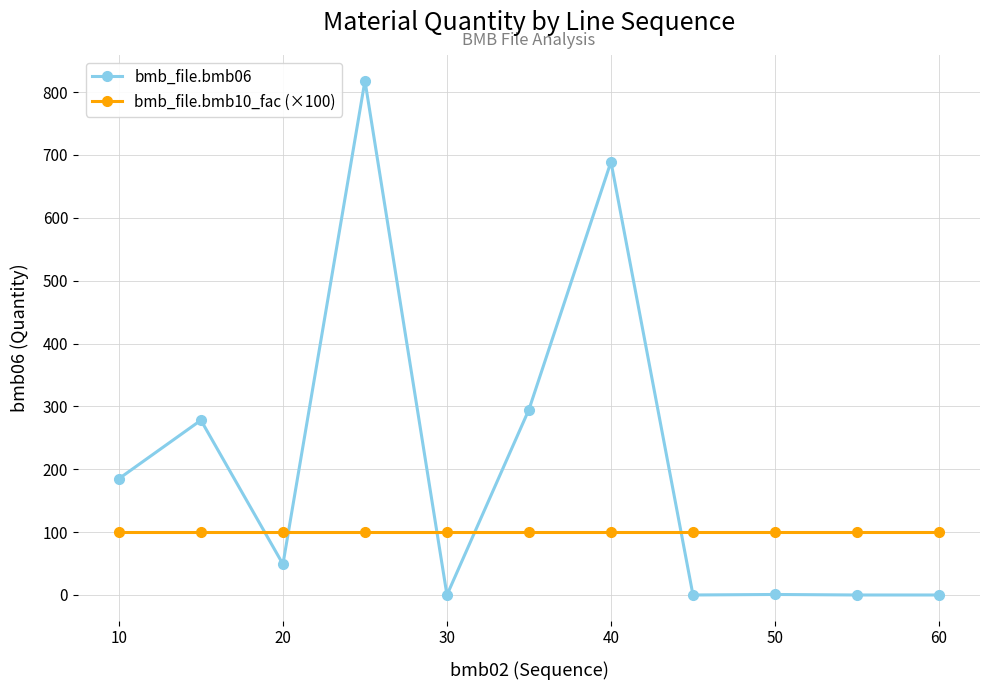

Which series has the largest range (max minus min)?

bmb_file.bmb06